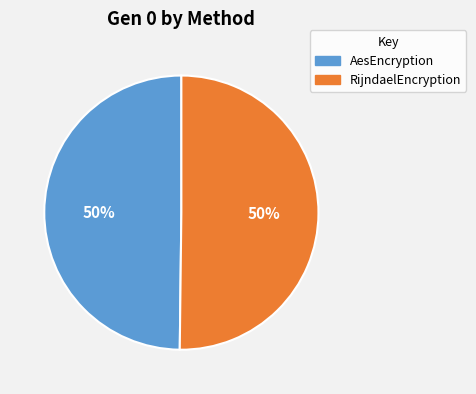

Combined, do RijndaelEncryption and AesEncryption account for over 50%?

Yes